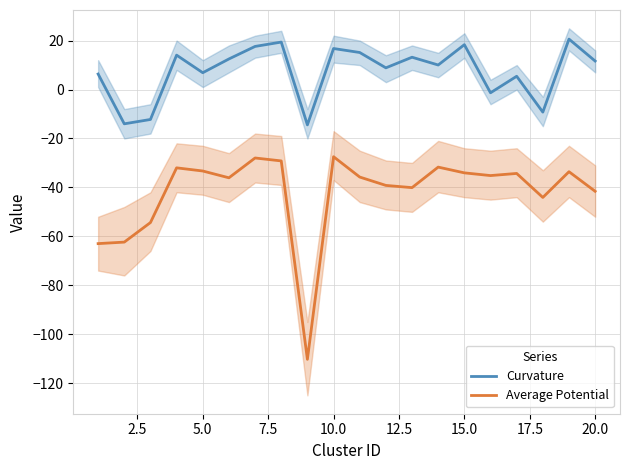

True or false: Curvature and Average Potential intersect in this chart.

False